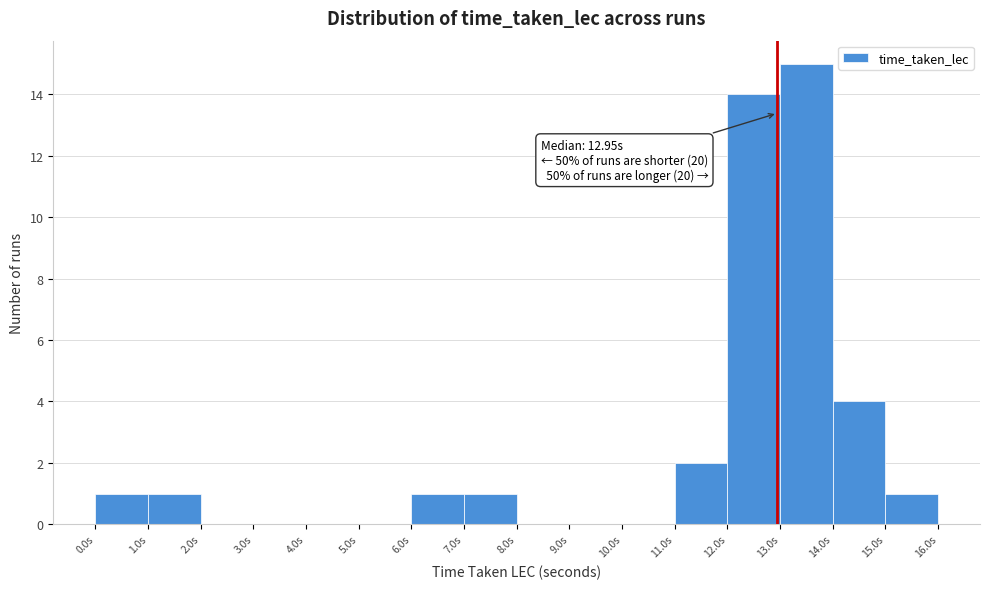

Which range on the x-axis has the tallest bar?

13 to 14